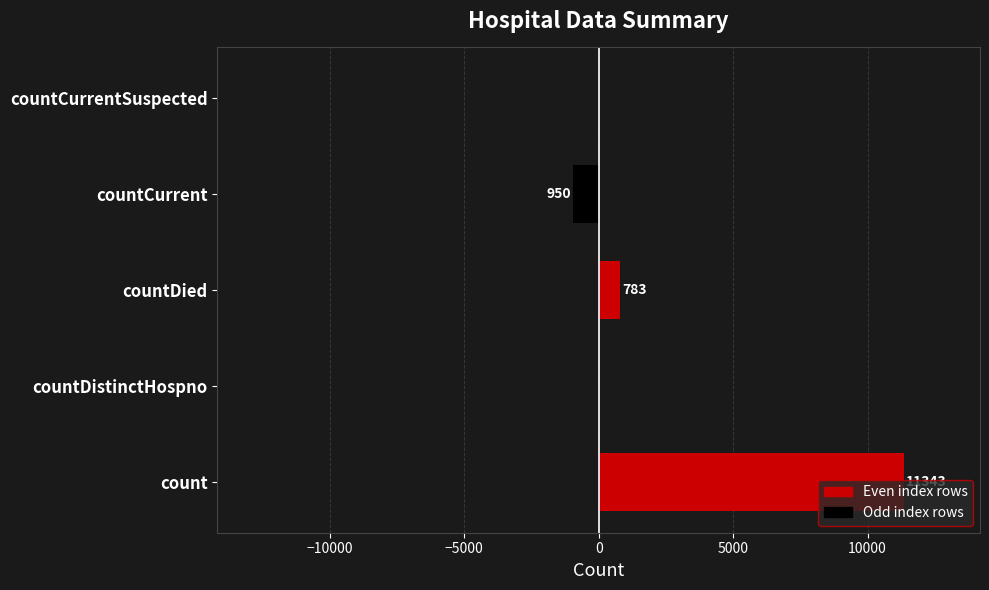

How many values in the right series exceed 0?

2